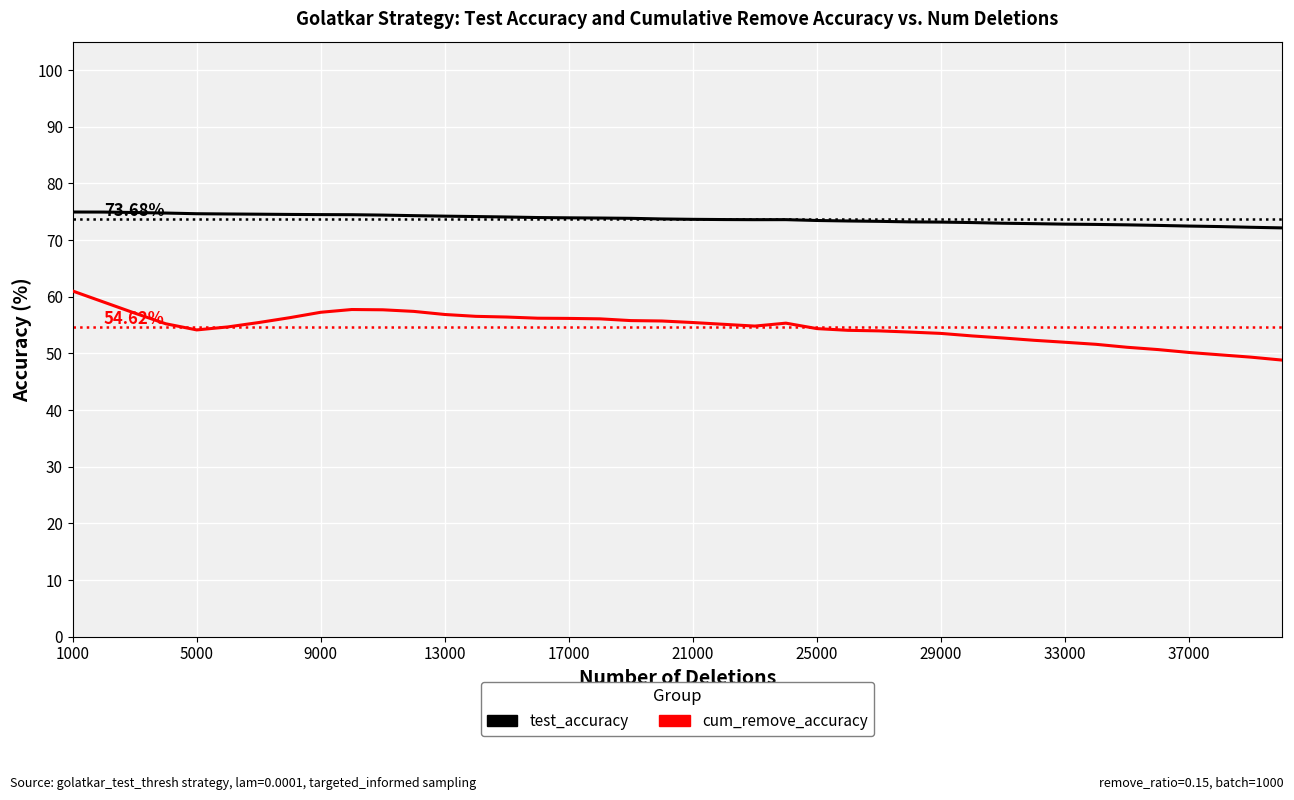

Which series has the largest range (max minus min)?

cum_remove_accuracy